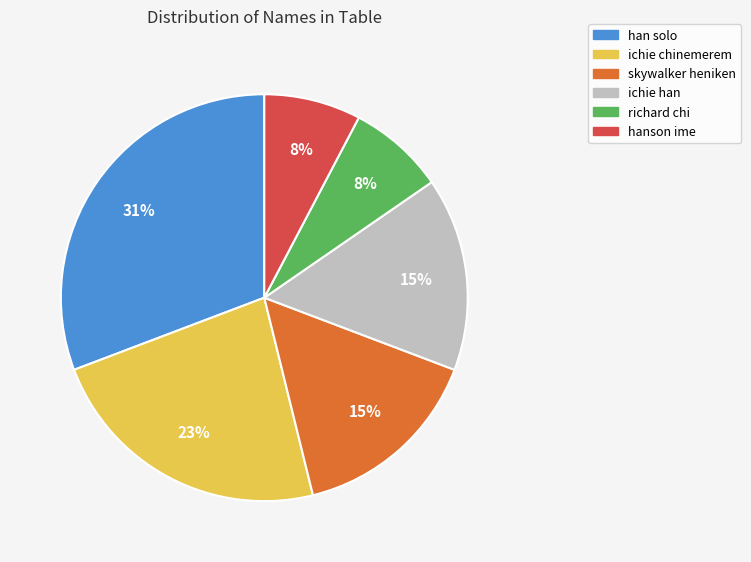

Do han solo and hanson ime together represent more than half of the pie?

No